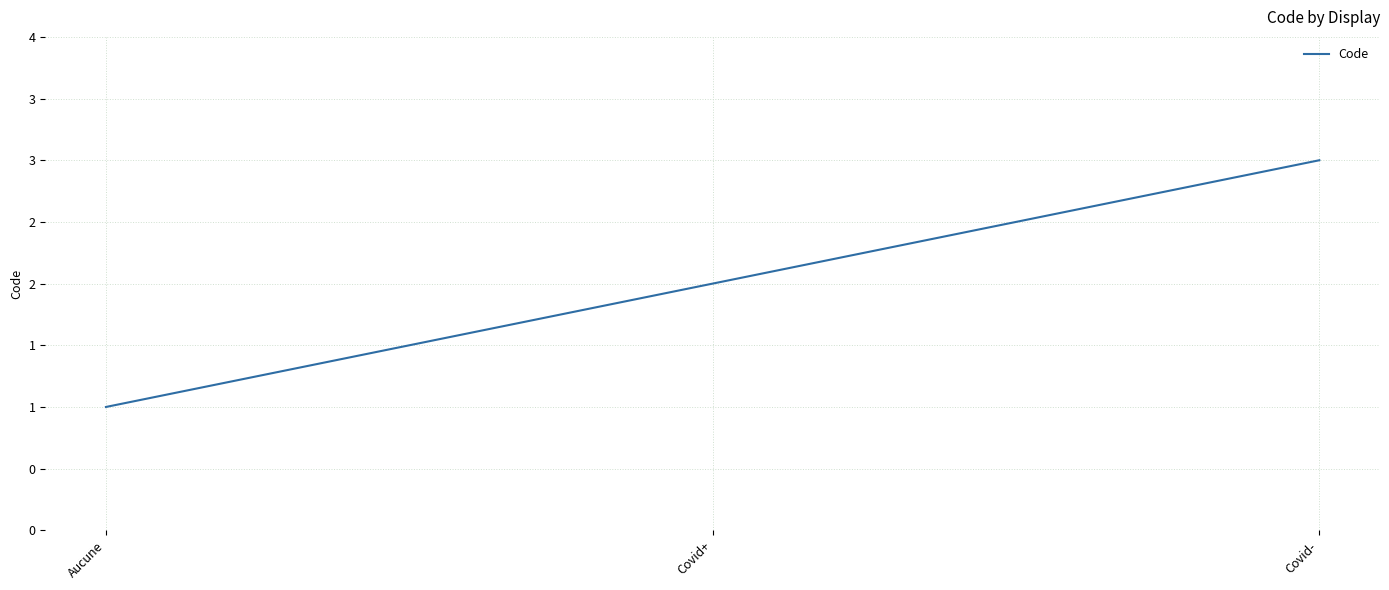

What is the change in value from Aucune to Covid+?

+1